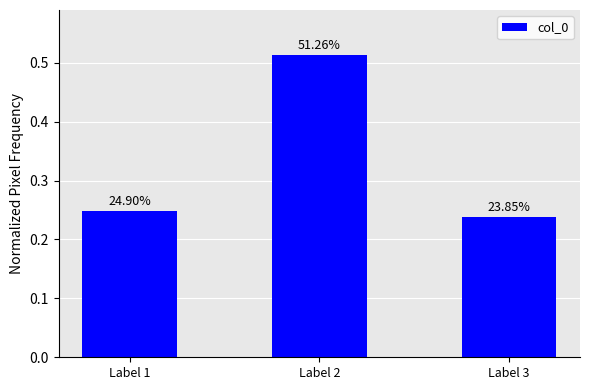

List the labels in order of value, largest first.

Label 2, Label 1, Label 3